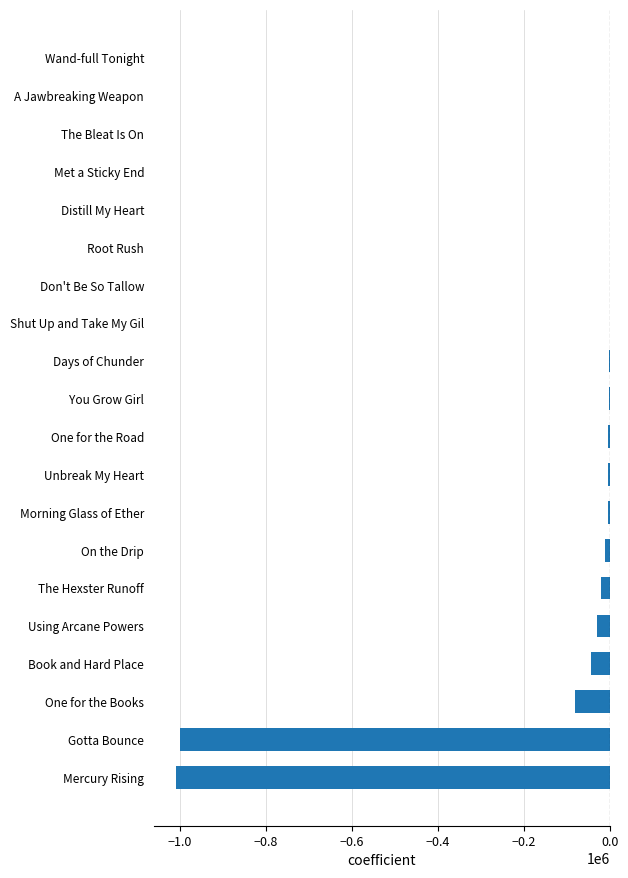

How many data points does each series have?

20